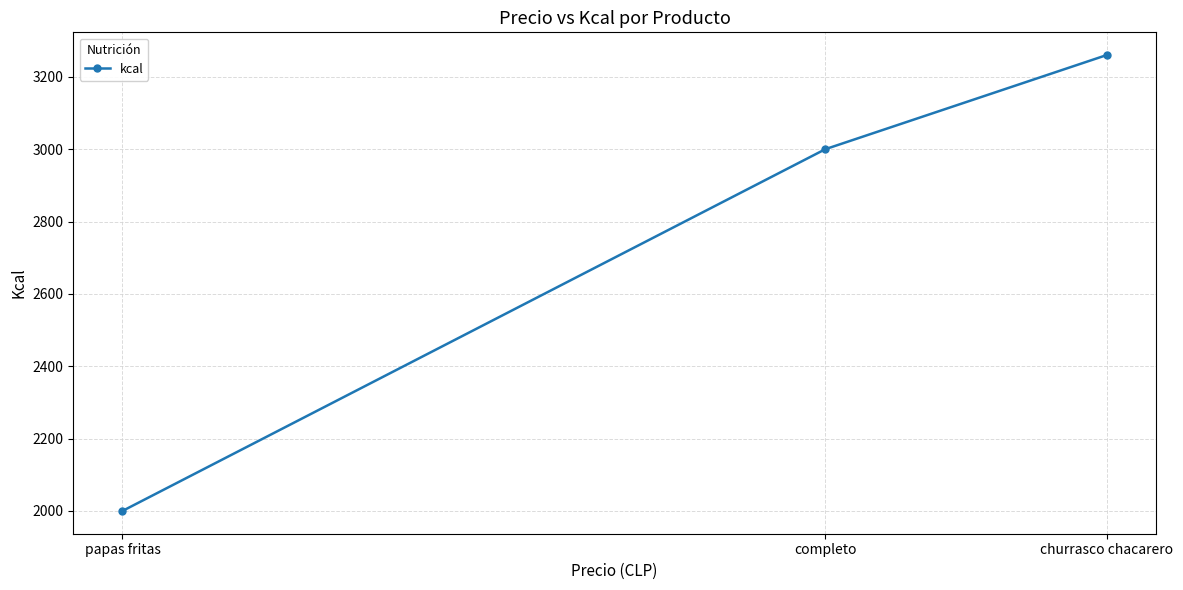

What is the value of the 3rd point from the left?

3260